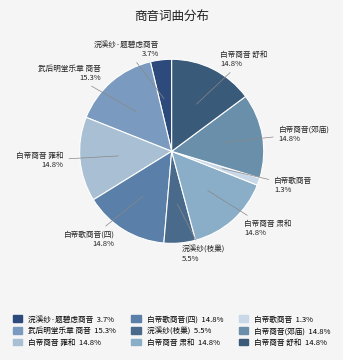

What percentage is NOT represented by 浣溪纱(枝巢)?

94.5%